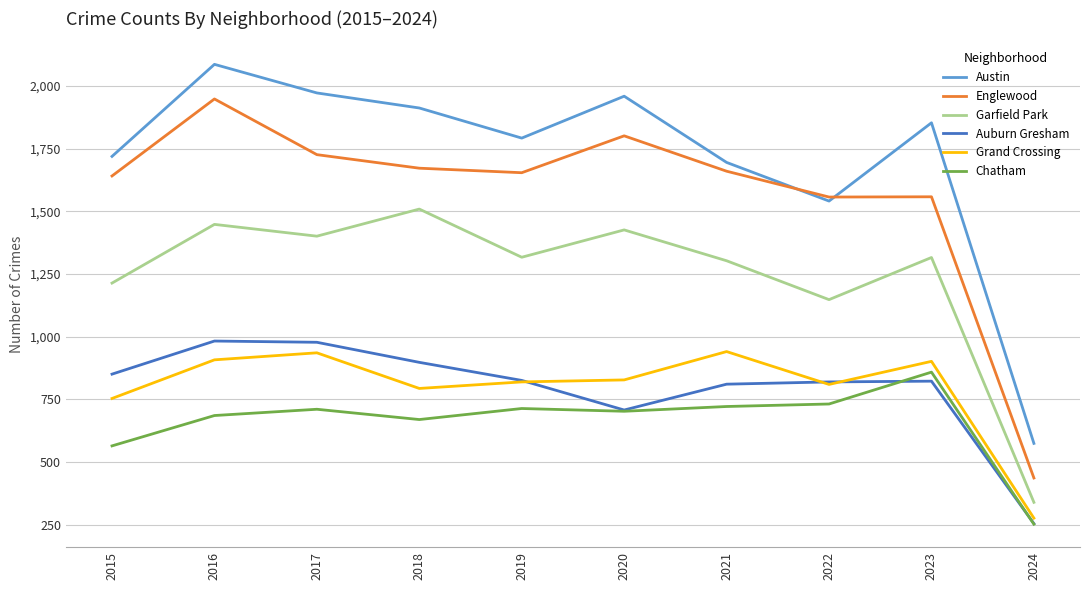

True or false: Garfield Park and Austin intersect in this chart.

False